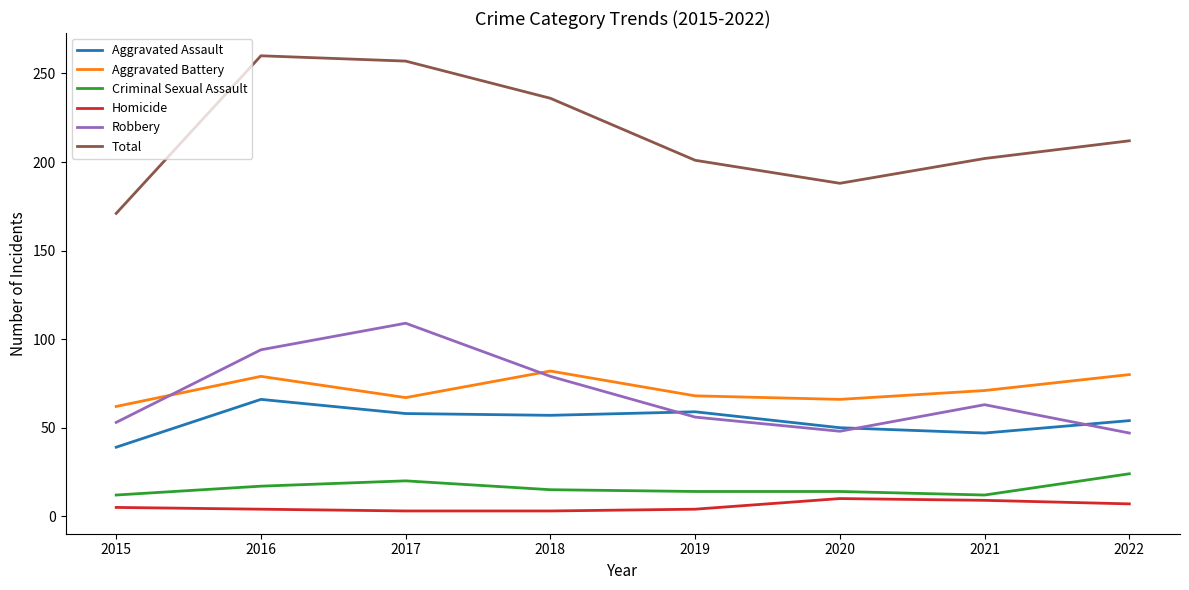

The value of Total at 2015 is 96. True or false?

False